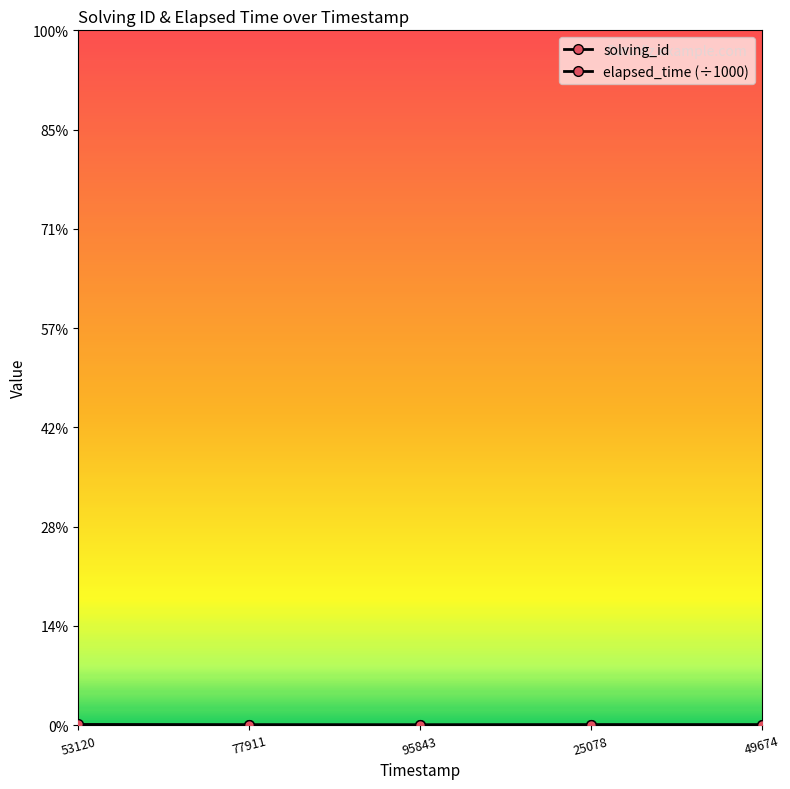

Does the chart have visible grid lines?

No